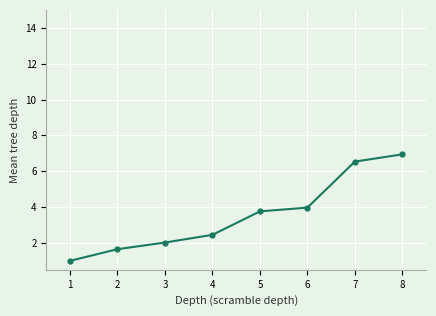

Does the chart have visible grid lines?

Yes